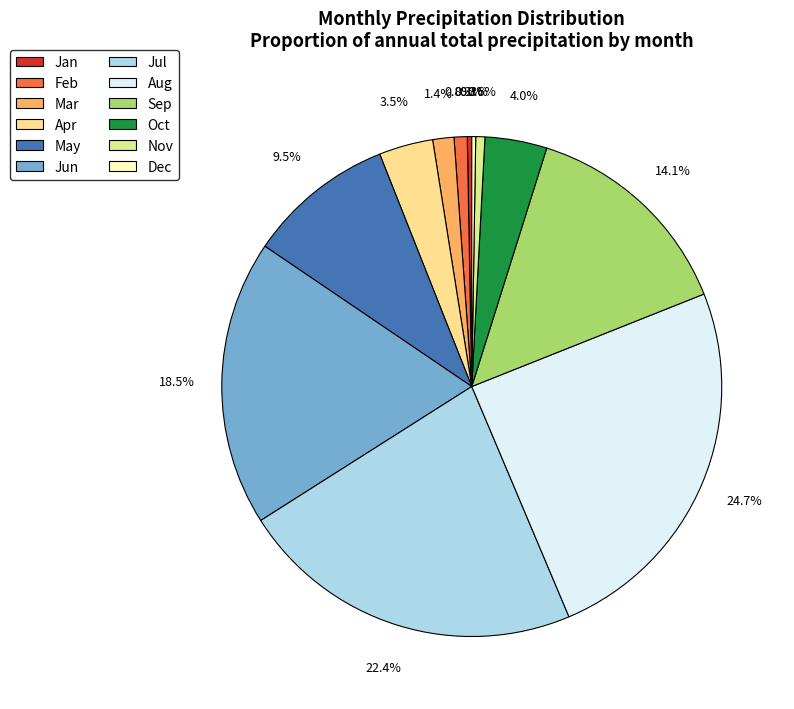

Does any single category account for the majority?

No